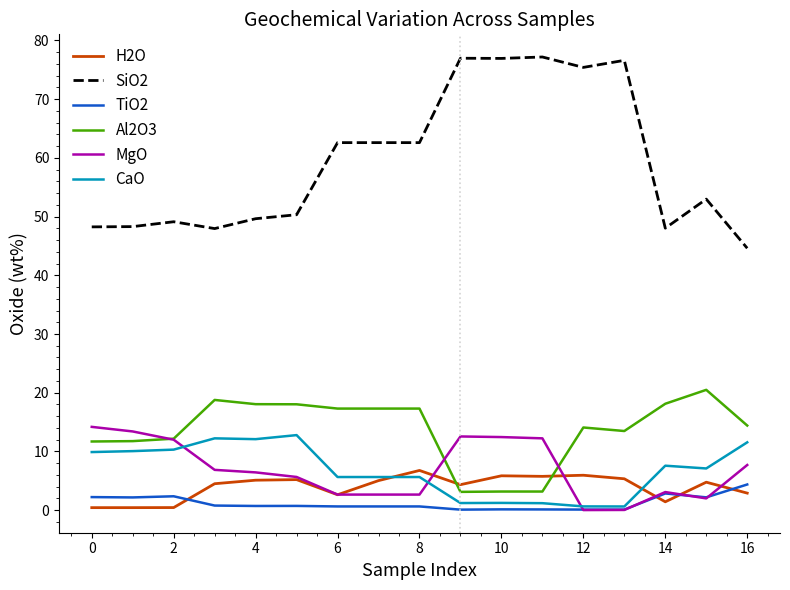

How many distinct data groups are displayed?

6